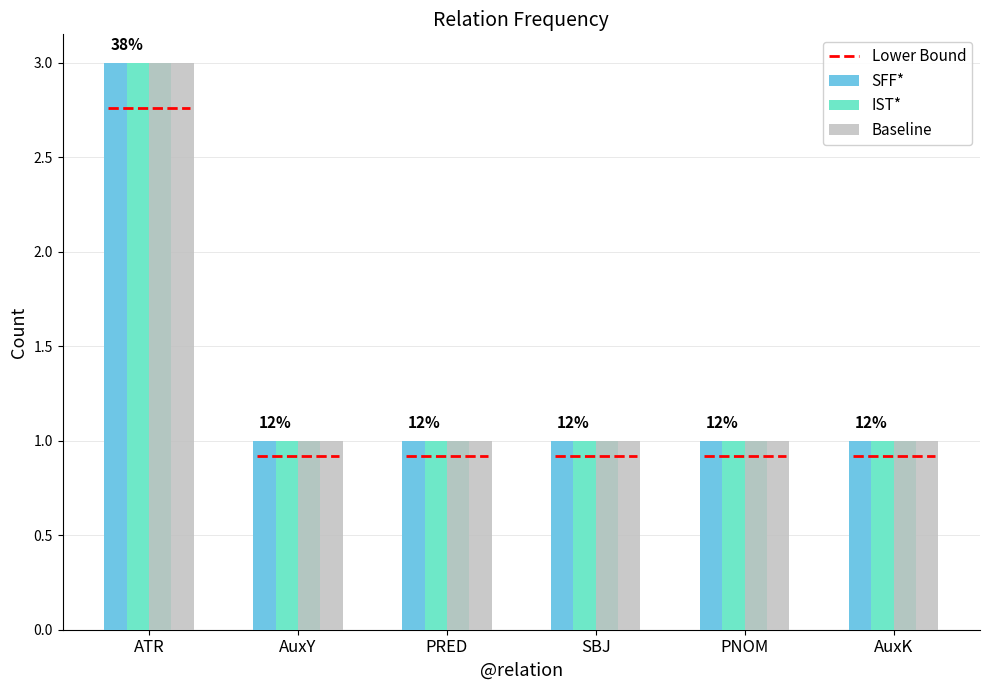

True or false: SFF* has a value of 0 at SBJ.

False